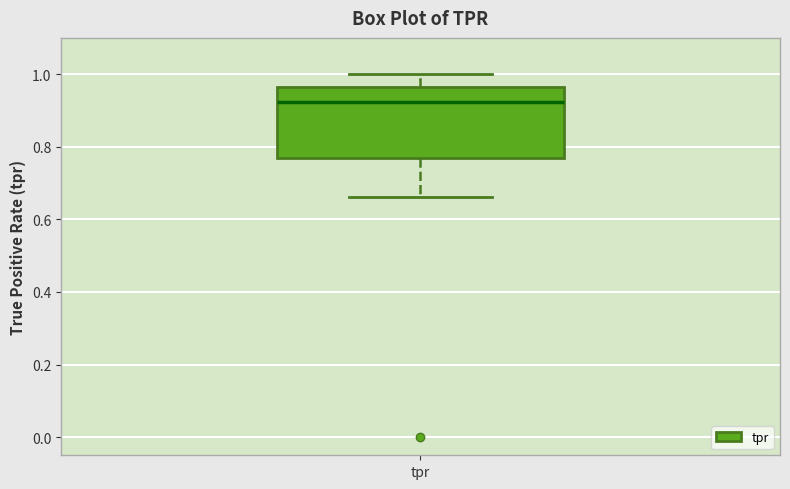

Where does the median line of the box for tpr sit on the y-axis? The values are not printed on the chart, so give them approximately, as read against the axis.

0.92